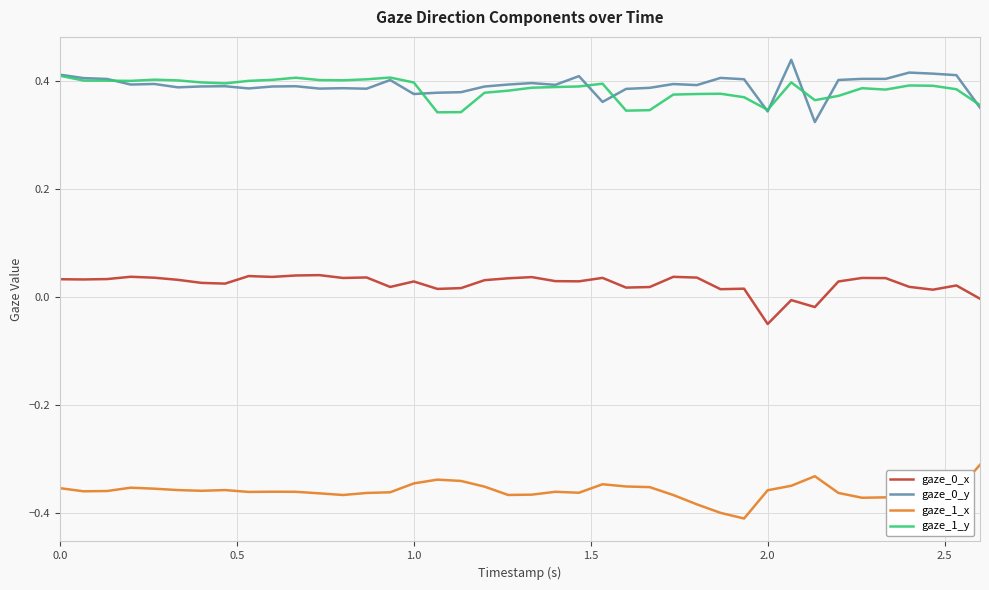

In gaze_1_y, how many points are higher than both neighbors (excluding endpoints)?

8